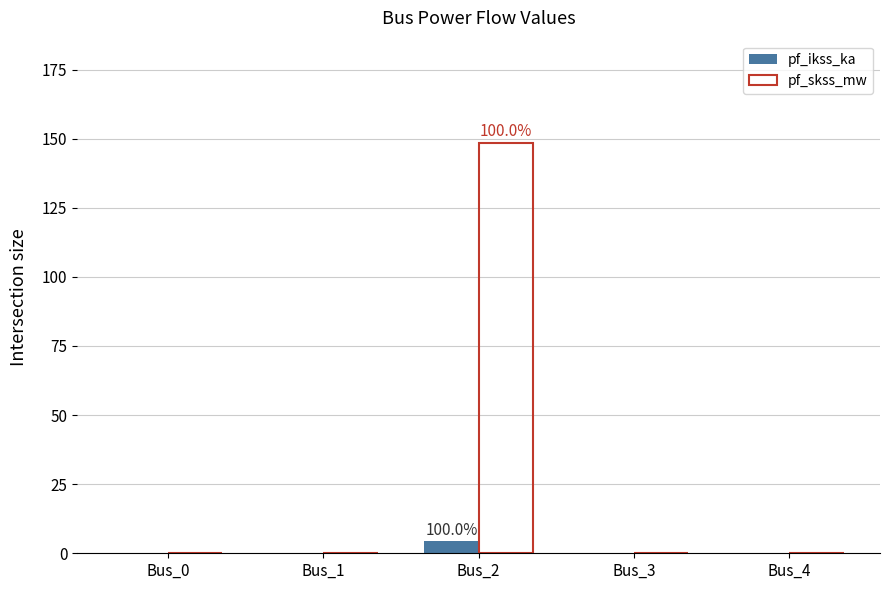

At which category is the sum across all series the highest?

Bus_2